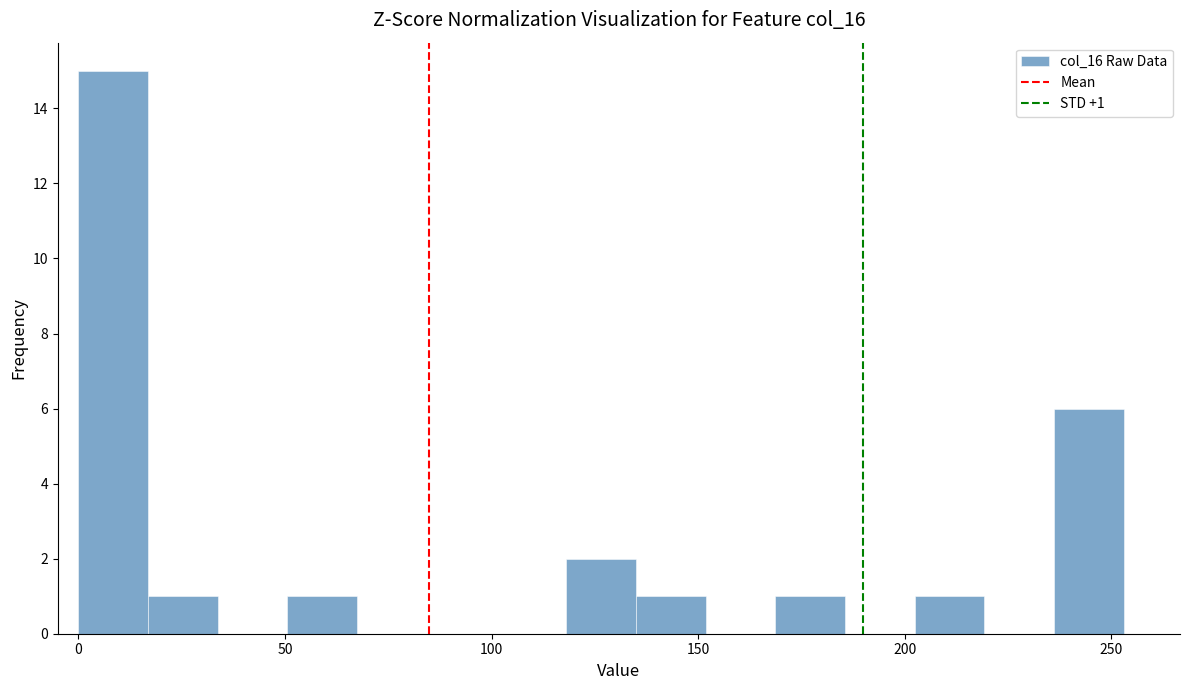

Around what value on the x-axis is the tallest bar? Give the approximate position of its centre, as read against the axis.

10